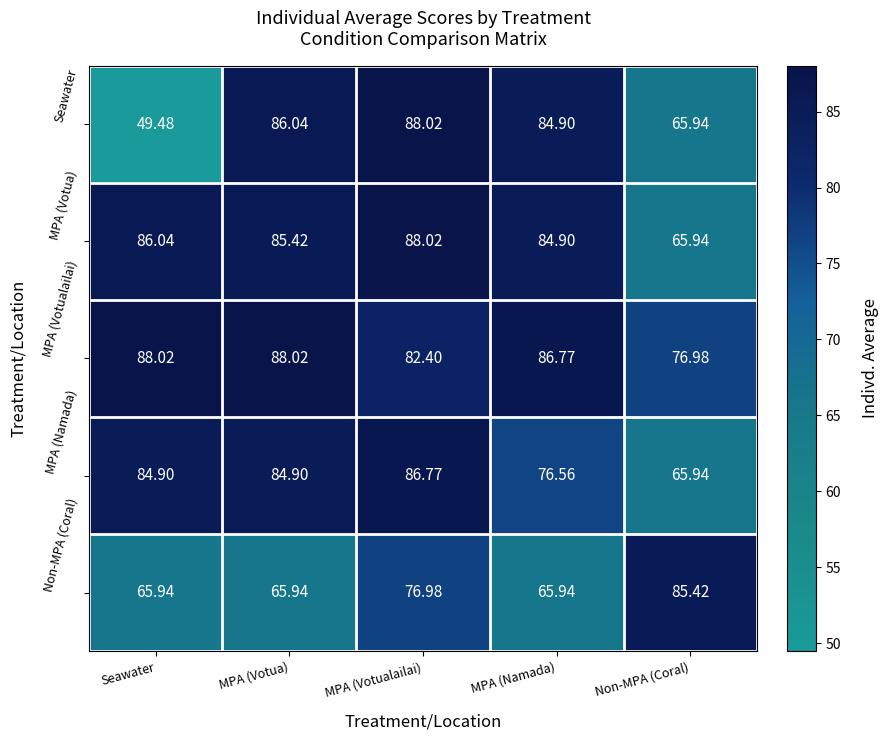

Which category has the lowest value across all series?

Seawater